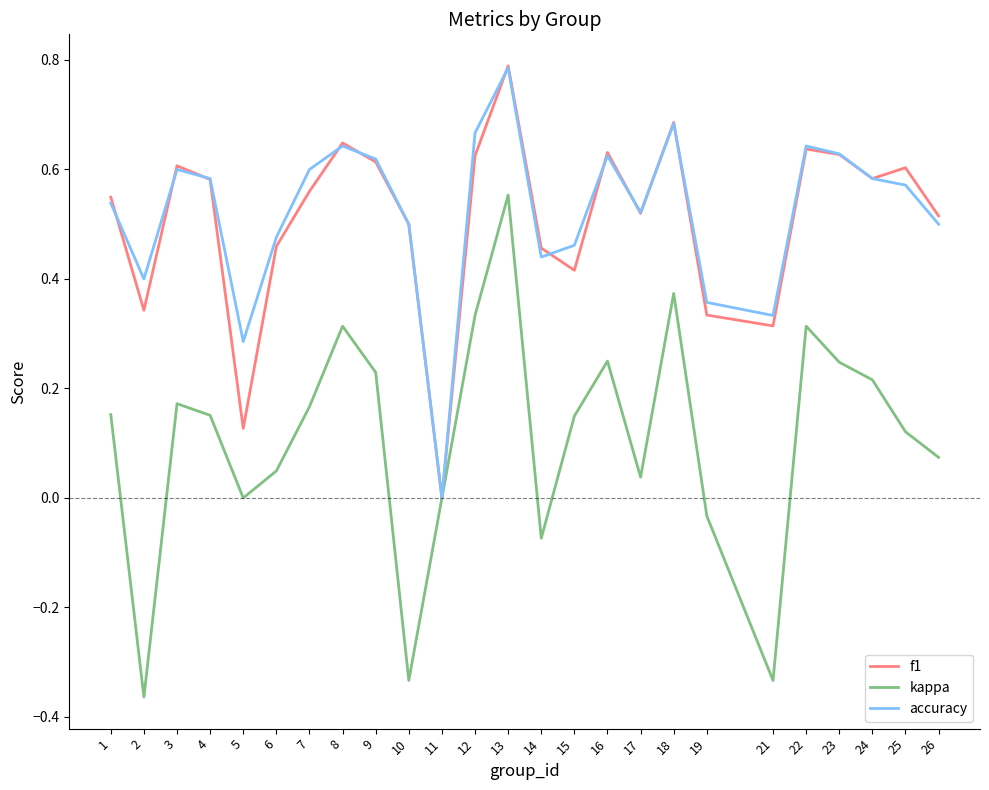

Count the number of categories in the chart.

25